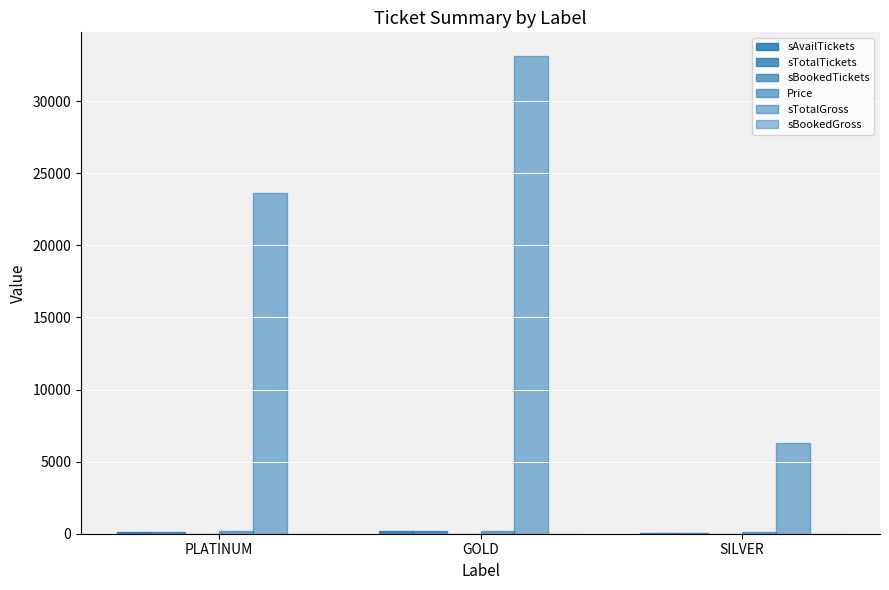

Does the chart contain stacked bars?

No